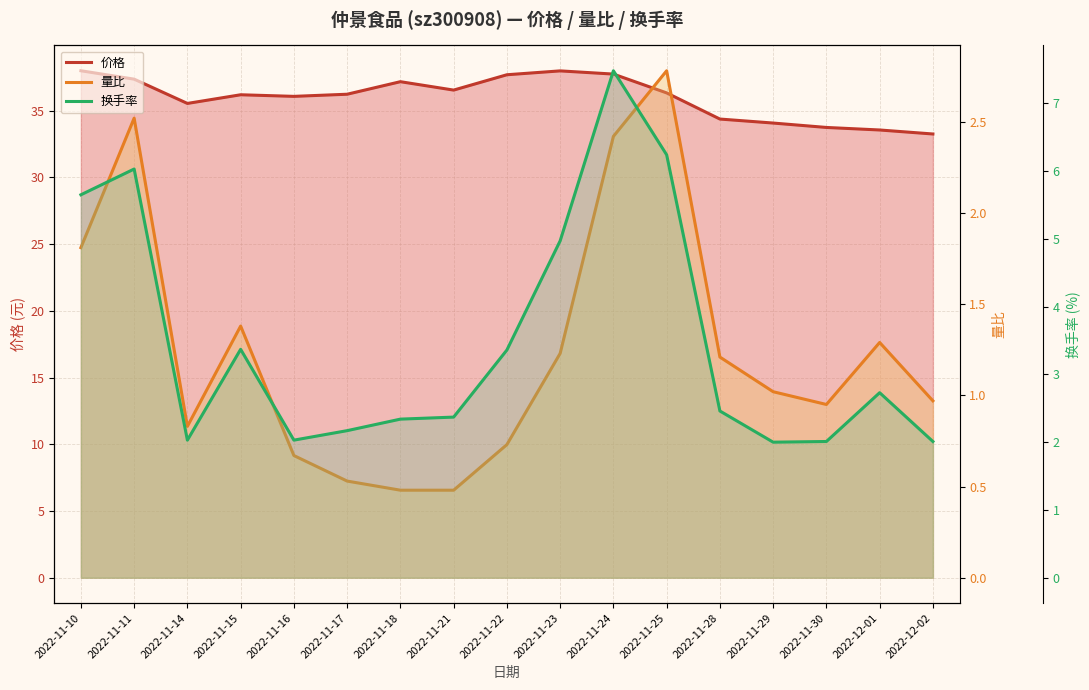

How many interior local valleys does the 量比 series have?

2